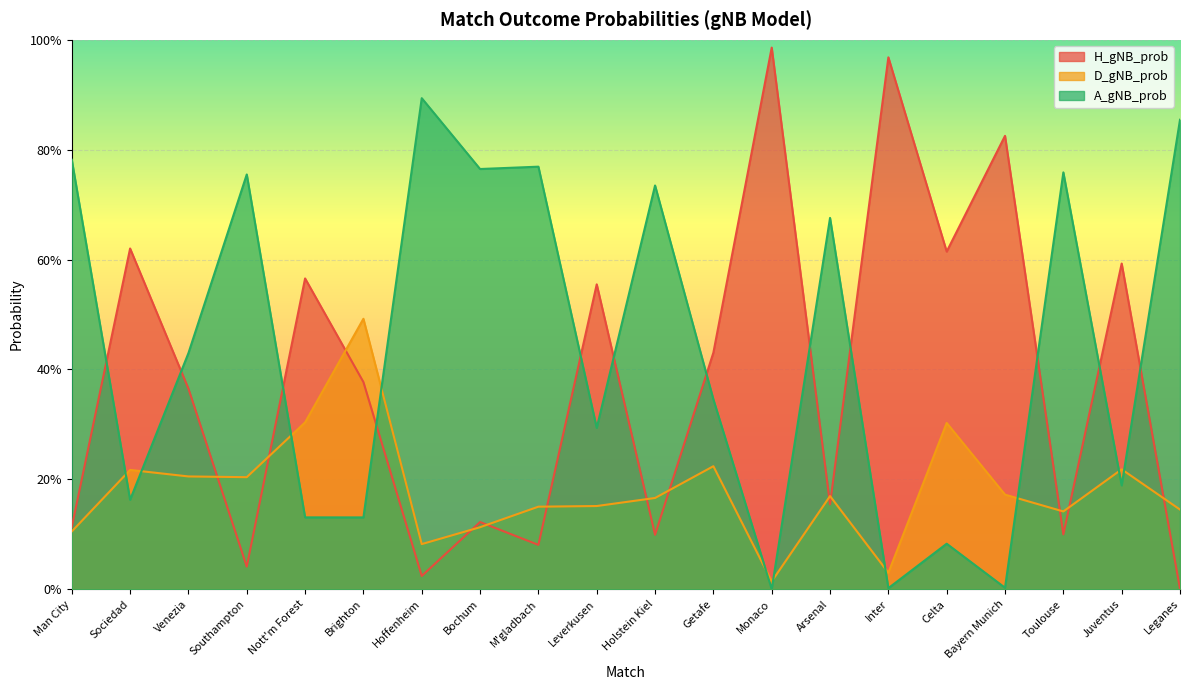

List the series in order of their overall mean, highest first.

A_gNB_prob, H_gNB_prob, D_gNB_prob